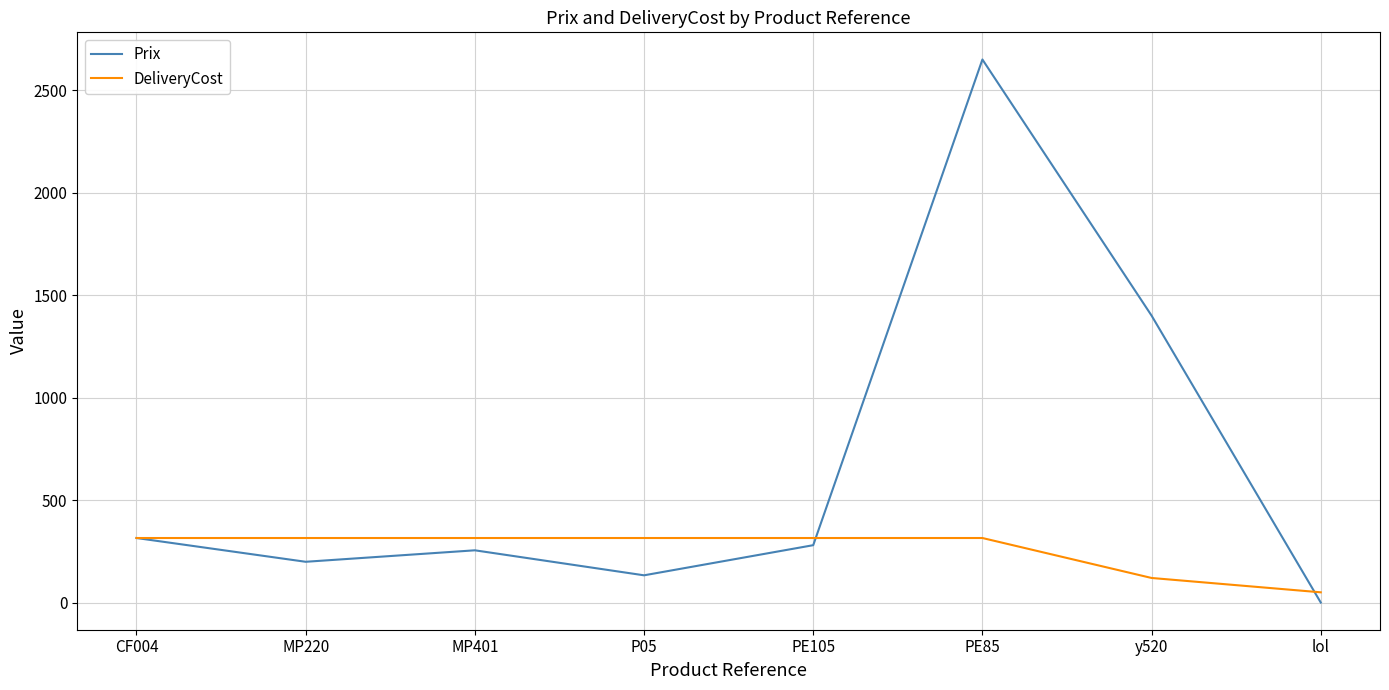

How many categories are shown in the chart?

8